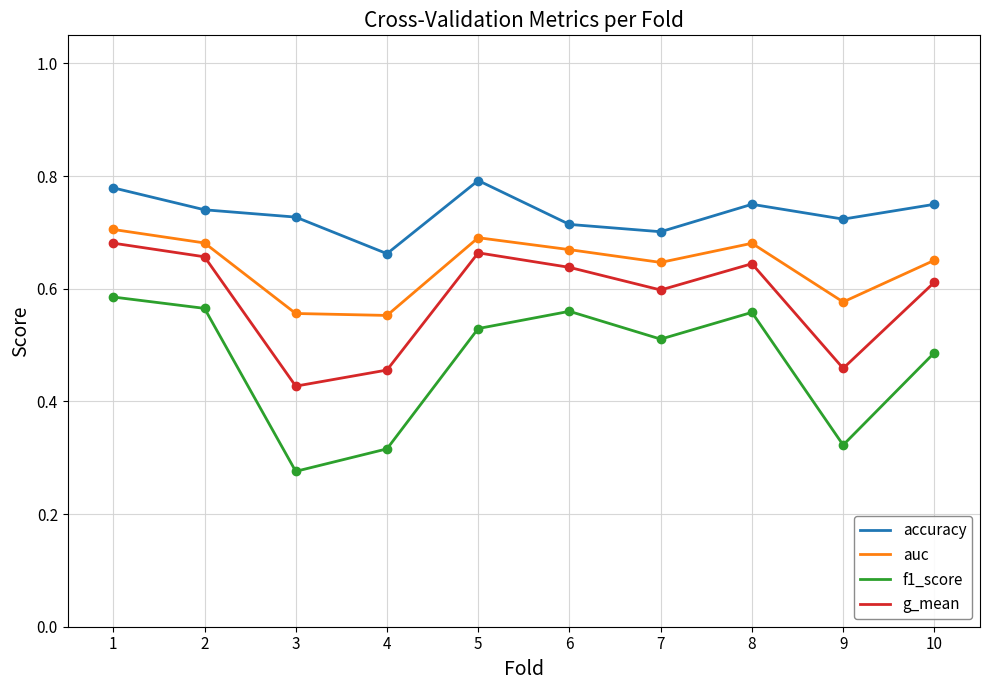

Which category has the highest value in the f1_score series?

1